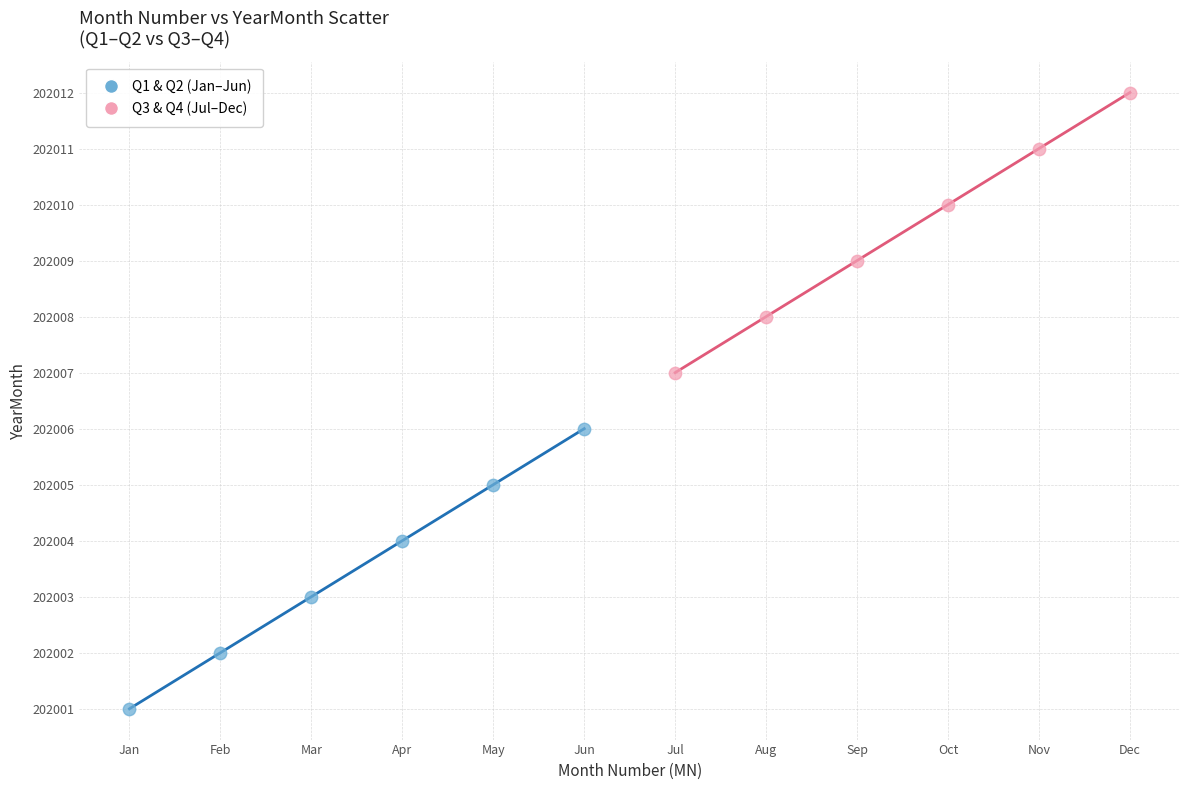

Which series reaches the minimum Y coordinate?

Q1 & Q2 (Jan–Jun)